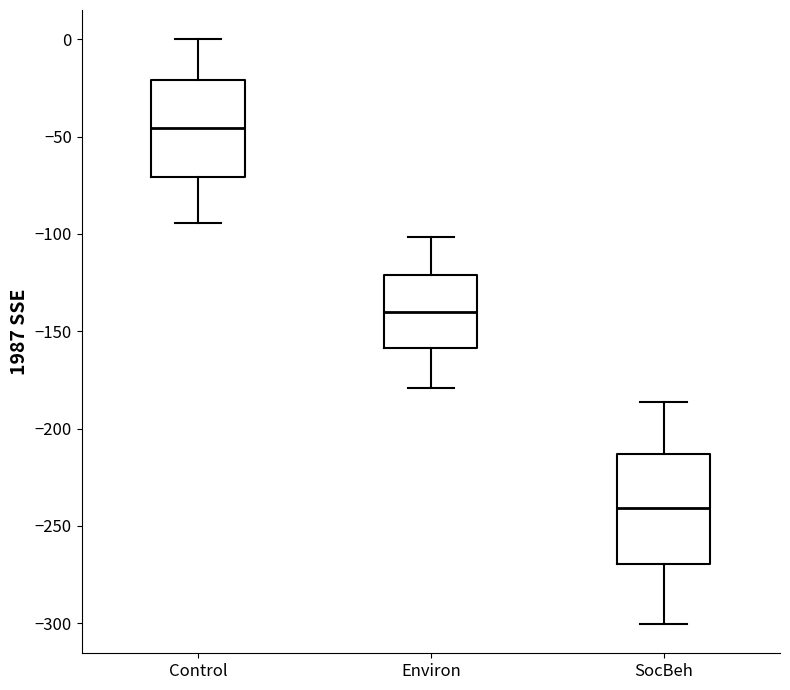

Reading left to right, read every box against the y-axis: the position of its median line, the range the box covers, and the ends of its whiskers. The values are not printed on the chart, so give them approximately, as read against the axis.

Control: median -45, box -70 to -20, whiskers -95 to 0
Environ: median -140, box -160 to -120, whiskers -180 to -100
SocBeh: median -240, box -270 to -215, whiskers -300 to -185